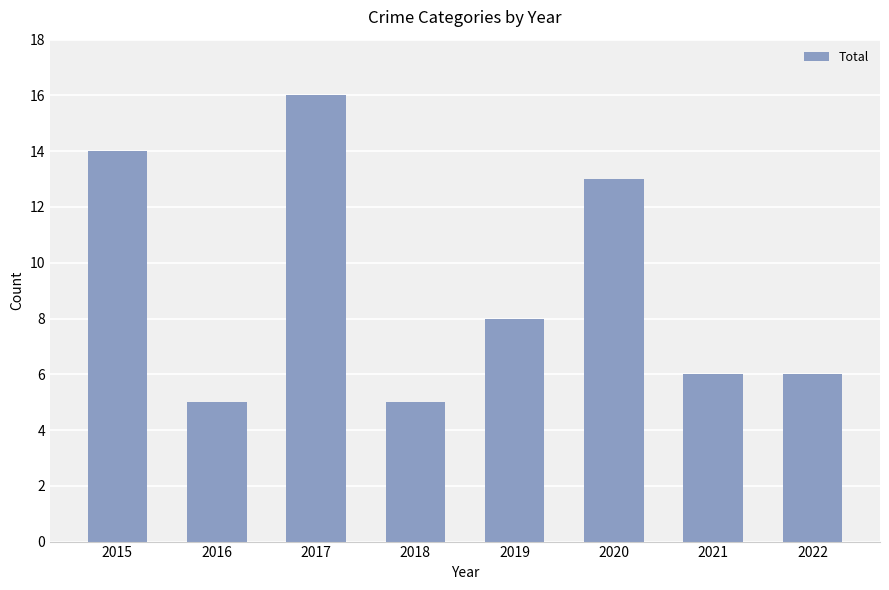

Count the number of data series in this chart.

1